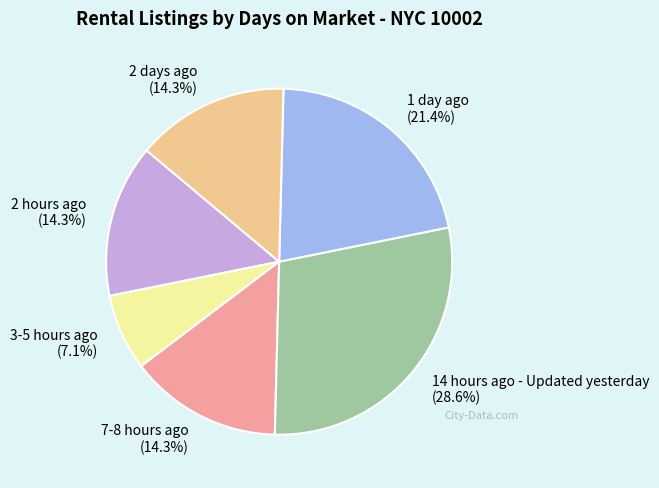

Do 3-5 hours ago (7.1%) and 2 days ago (14.3%) together represent more than half of the pie?

No